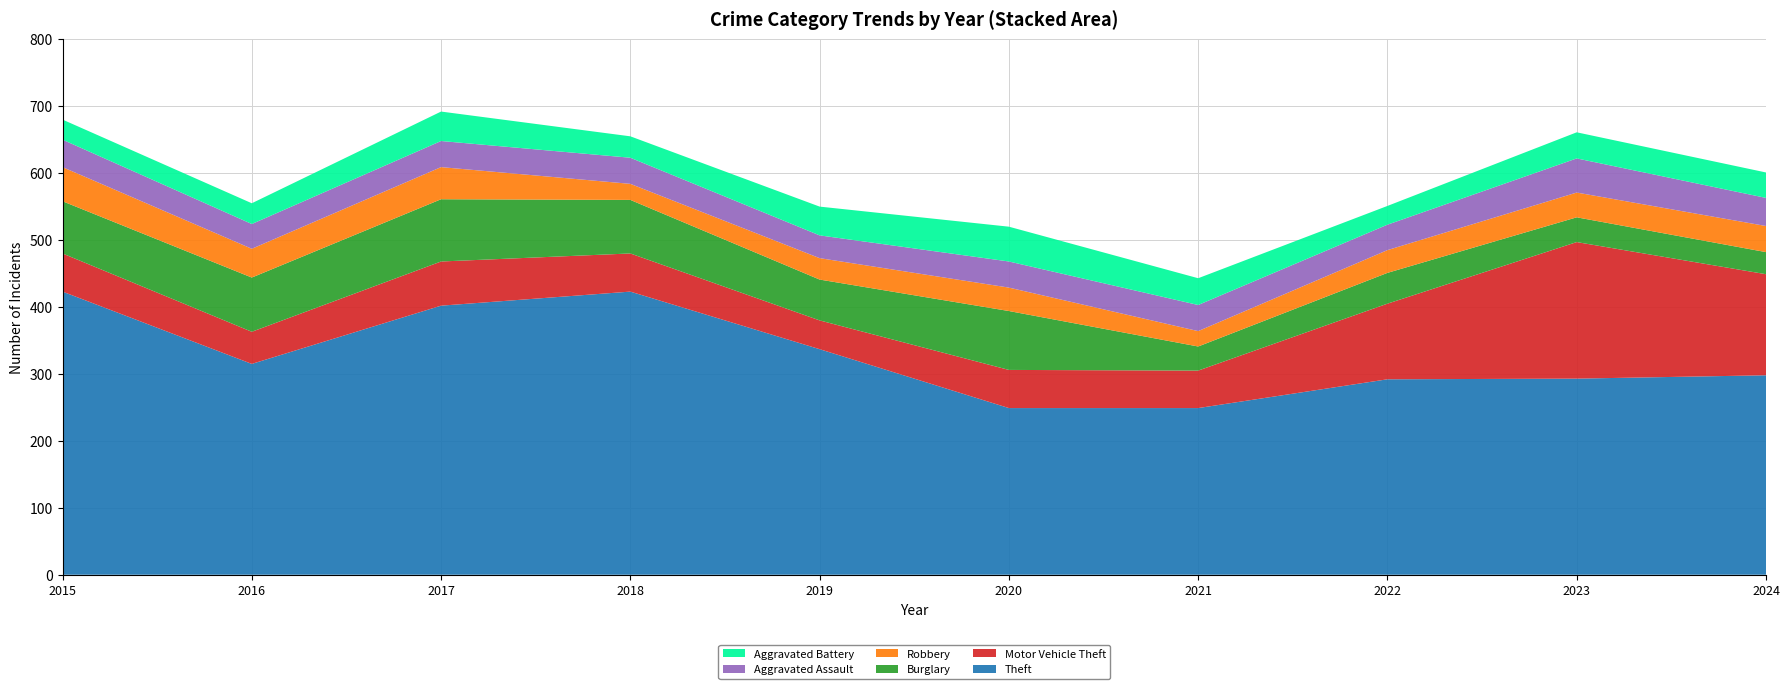

Reading right to left, transcribe all the data shown in this chart.

Theft: 298	293	292	249	249	337	423	402	315	423
Motor Vehicle Theft: 151	204	113	56	57	43	57	66	48	57
Burglary: 33	37	46	36	88	61	80	93	81	78
Robbery: 39	37	34	23	35	32	24	48	43	51
Aggravated Assault: 42	51	38	39	39	34	39	39	37	41
Aggravated Battery: 38	39	28	40	52	43	32	44	31	30